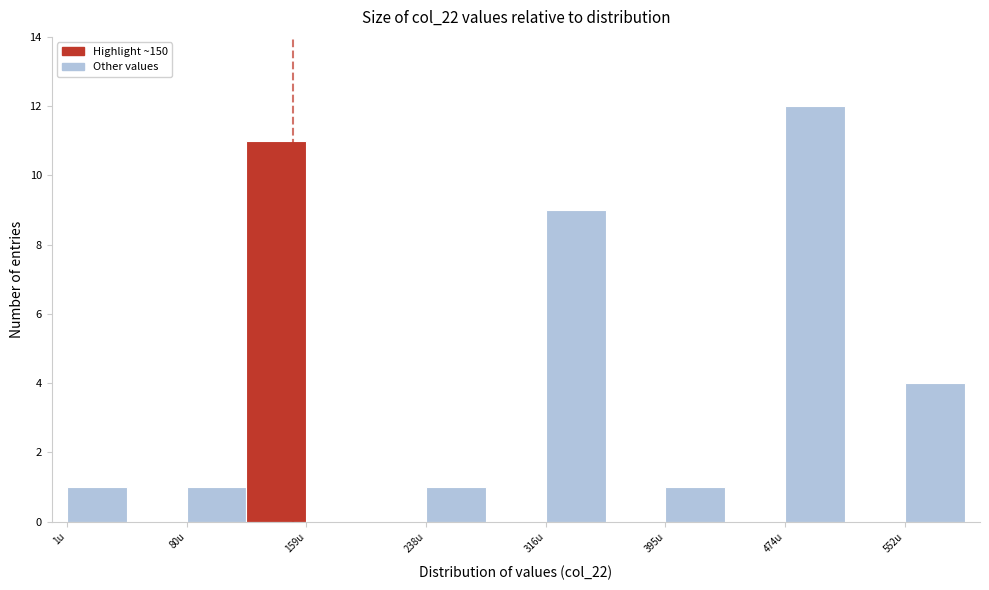

Read against the x-axis, roughly where is the centre of the tallest bar?

490